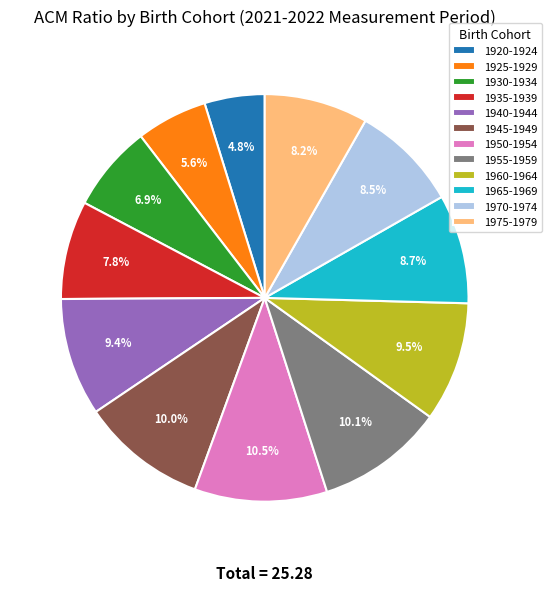

To the nearest percent, what is the combined percentage of 1965-1969 and 1975-1979?

17%